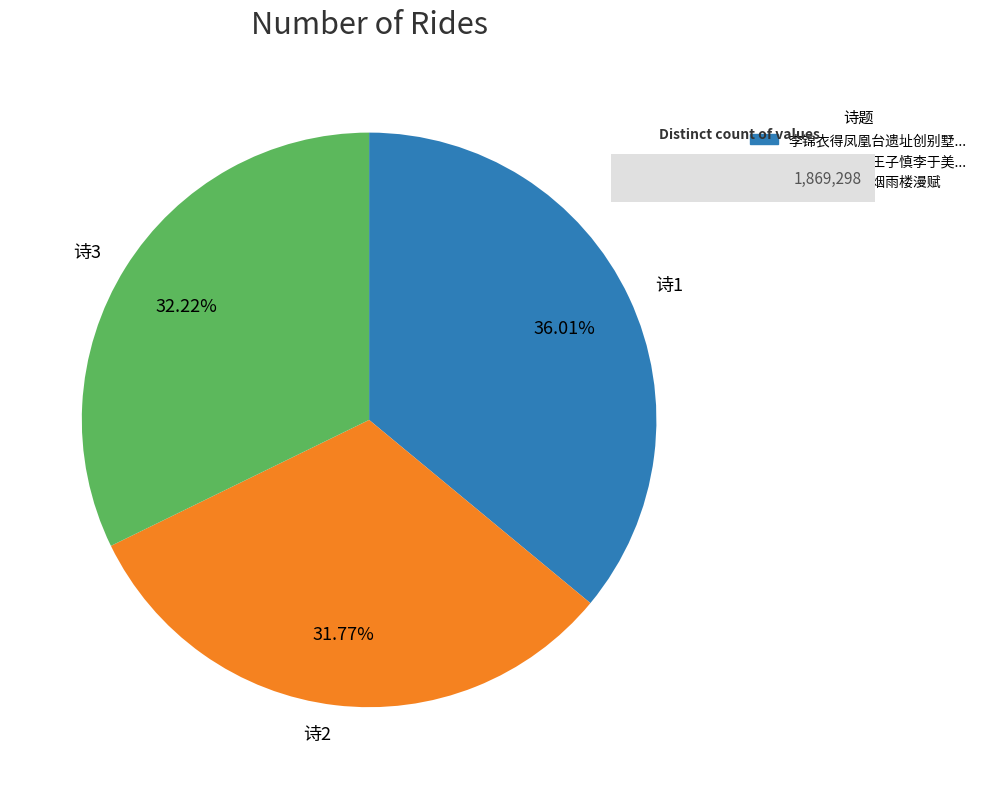

Combined, do 诗2 and 诗1 account for over 50%?

Yes